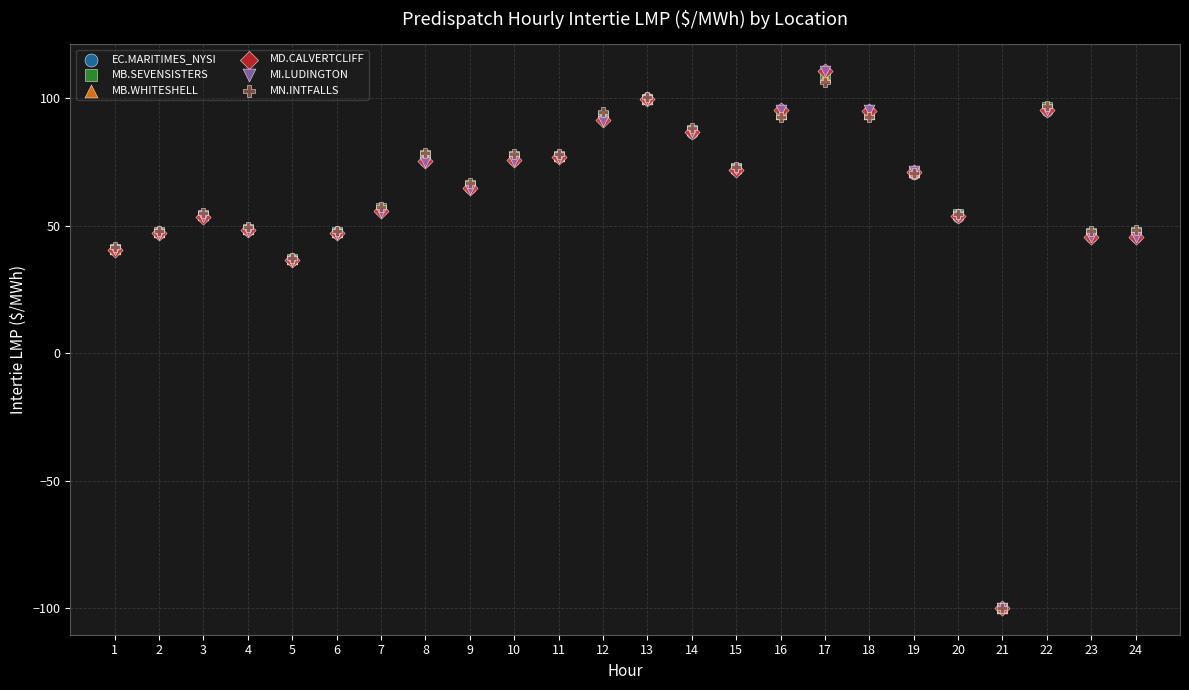

What are all the series names shown in the legend?

EC.MARITIMES_NYSI, MB.SEVENSISTERS, MB.WHITESHELL, MD.CALVERTCLIFF, MI.LUDINGTON, MN.INTFALLS